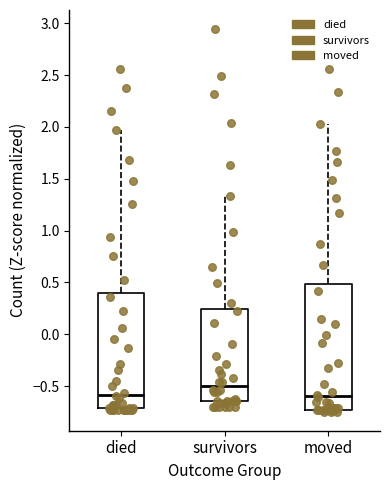

Comparing the boxes themselves (not the whiskers), which one is the tallest?

moved